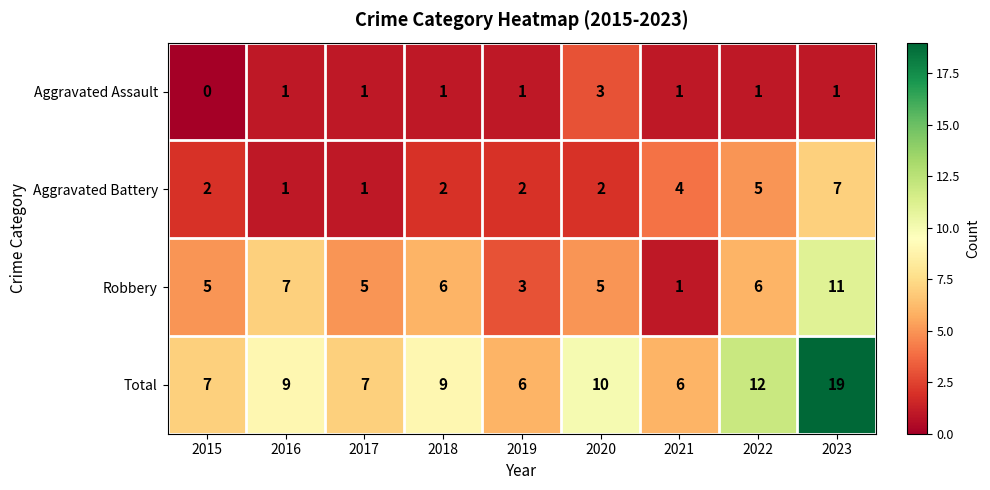

Is it true that Total equals 15 at 2018?

False